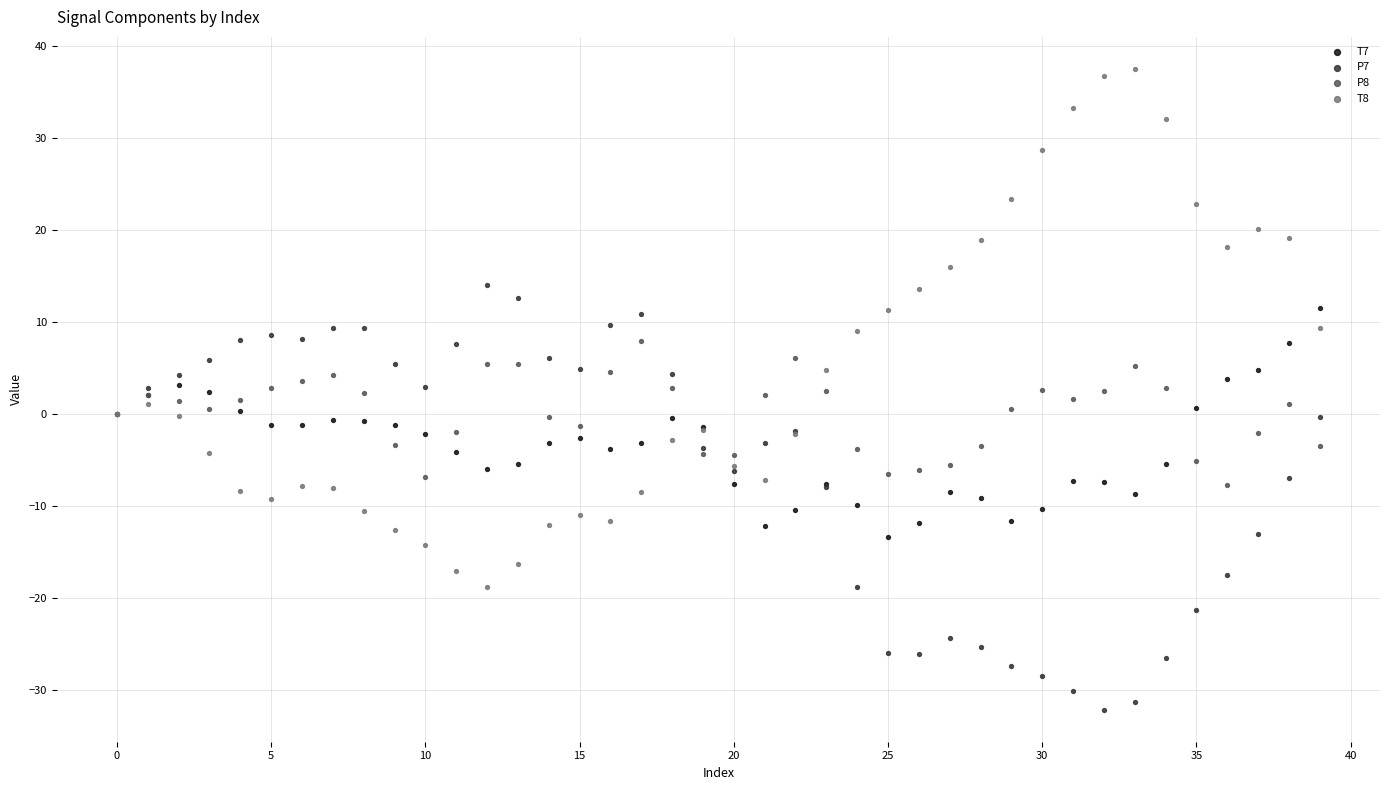

Which series contains the lowest Y value?

P7